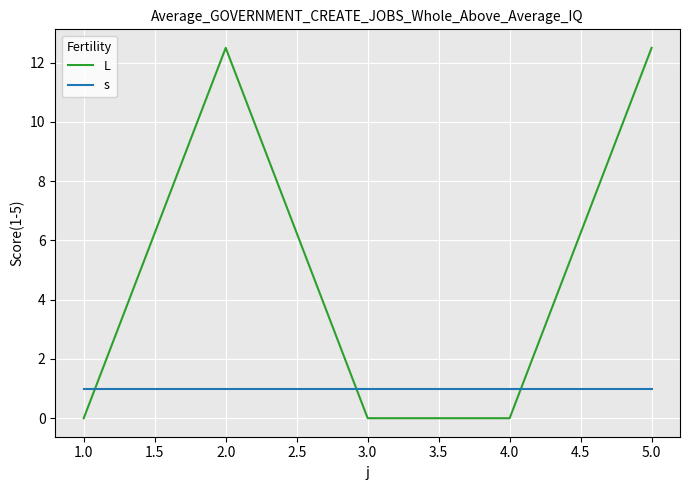

What is the difference between the maximum and minimum values in the L series?

12.5